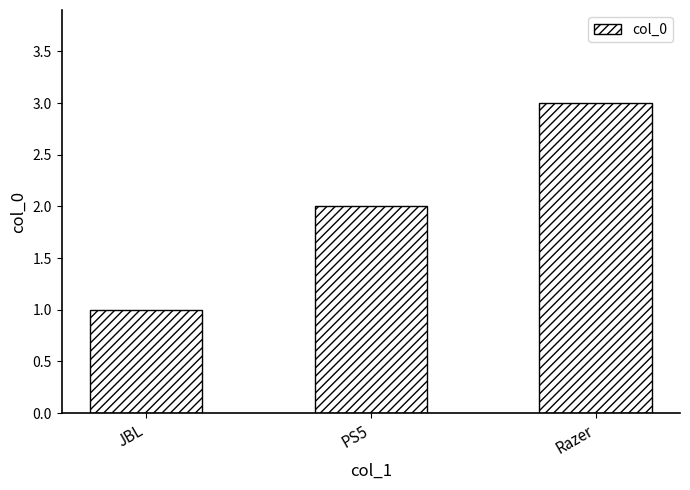

What is the ratio of the value at Razer to the value at PS5?

1.5